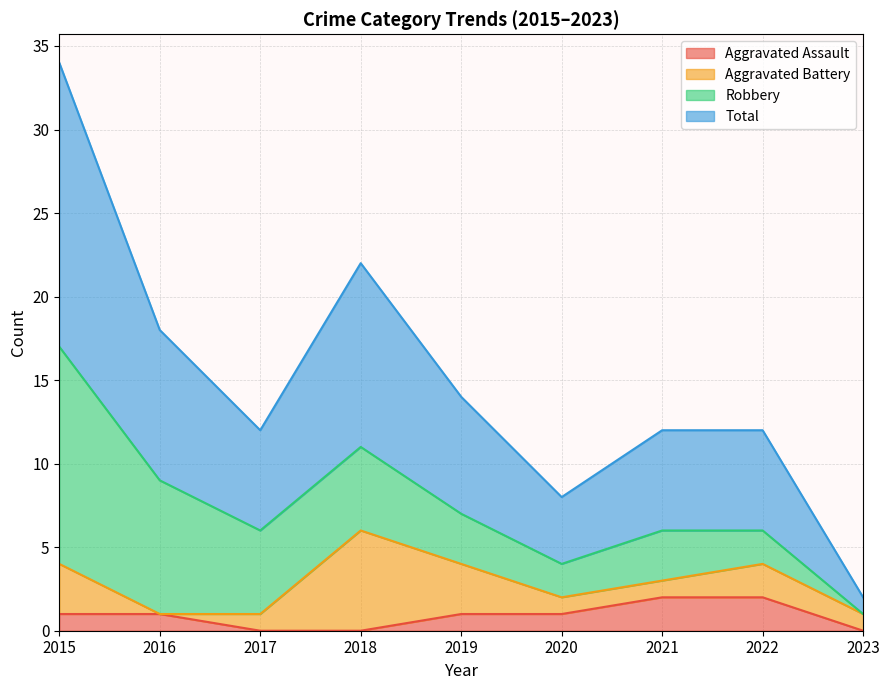

Where is Total nearest to the value 9?

2016